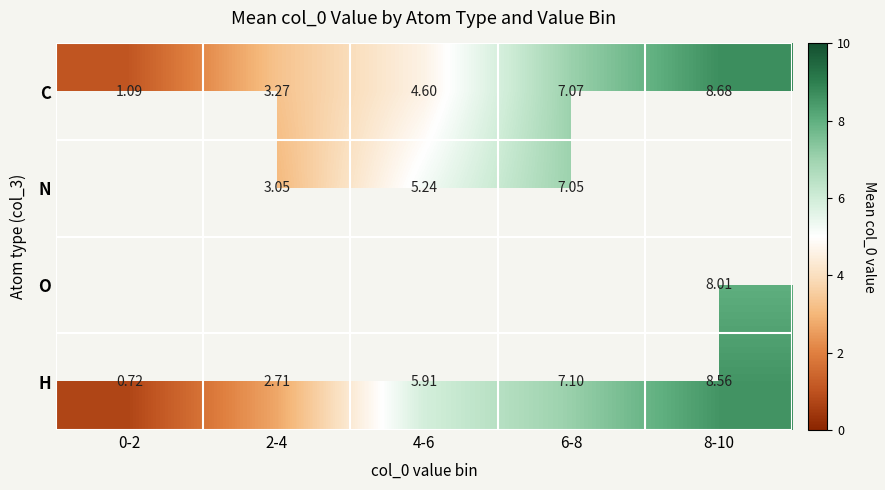

Is the value of H at 2-4 greater than the value of C at 4-6?

No